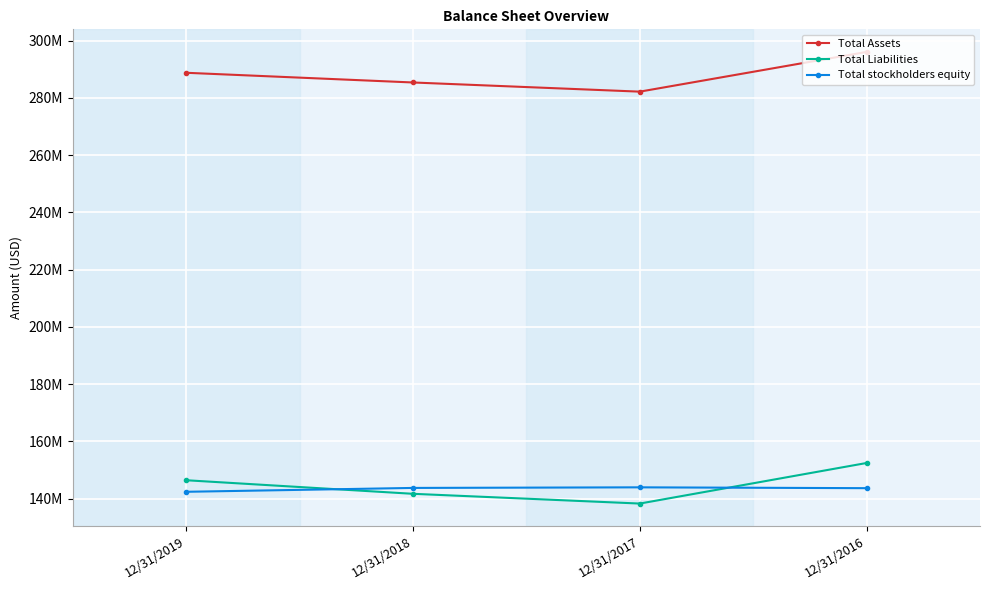

What are all the series names shown in the legend?

Total Assets, Total Liabilities, Total stockholders equity